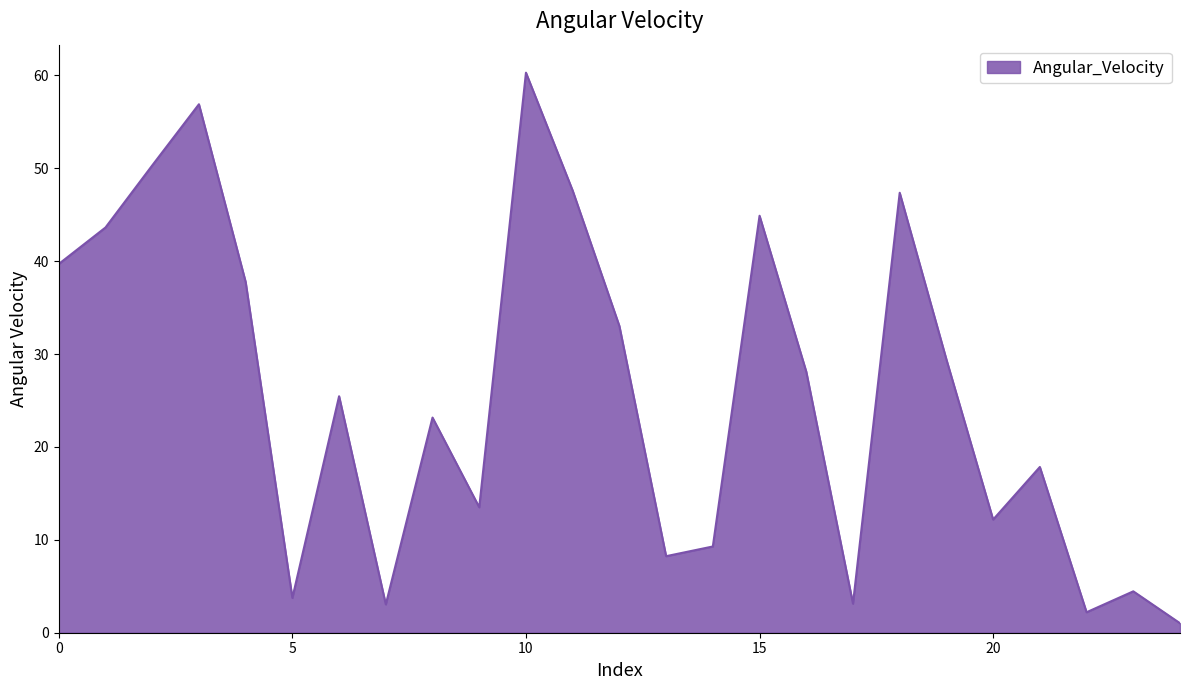

What is the difference between the maximum and minimum values?

59.3